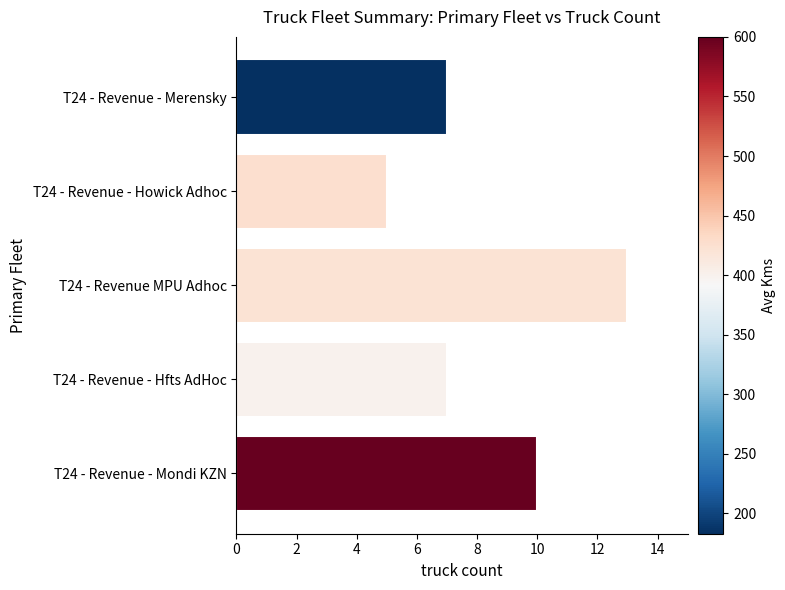

The chart shows a value of 13 at T24 - Revenue MPU Adhoc. True or false?

True